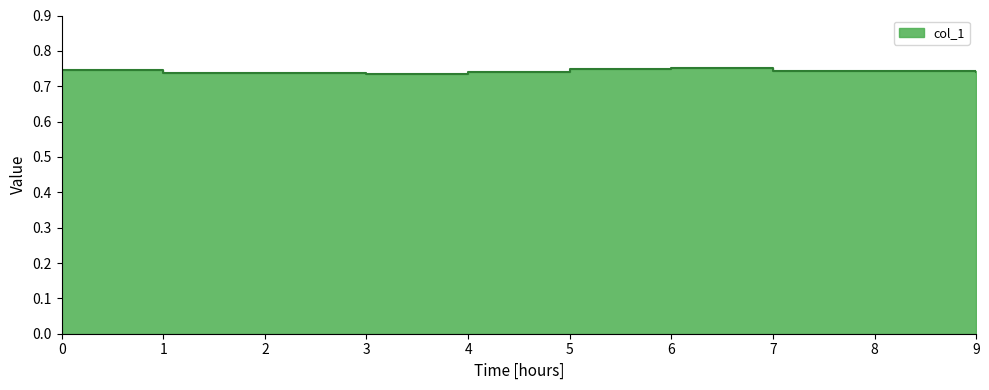

At which category does the data reach its first local peak?

2